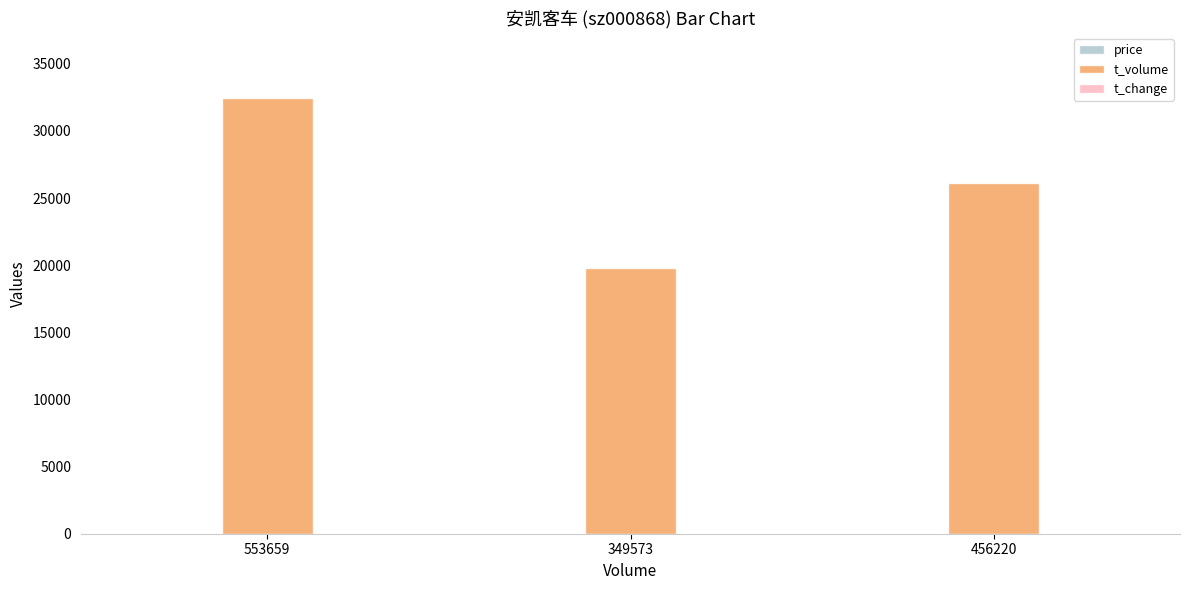

At which category is the sum across all series the highest?

553659